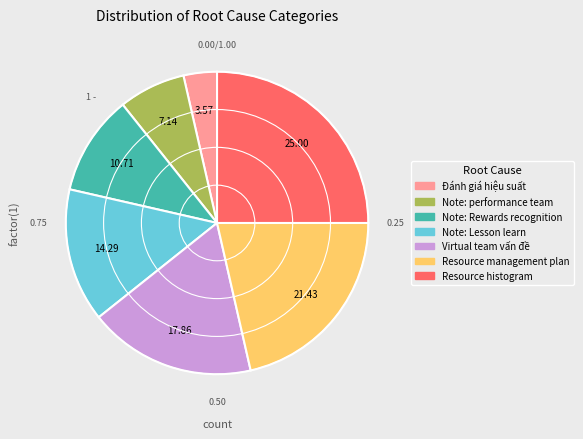

Which category has the biggest portion of the pie?

Resource histogram